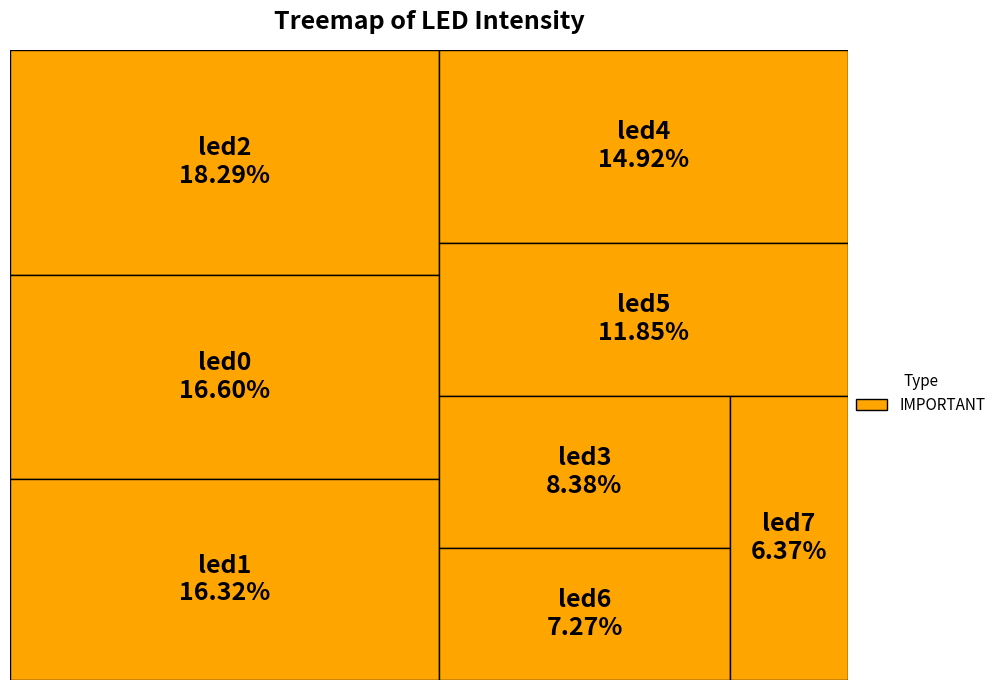

What is the change in value from led0 to led7?

-0.1